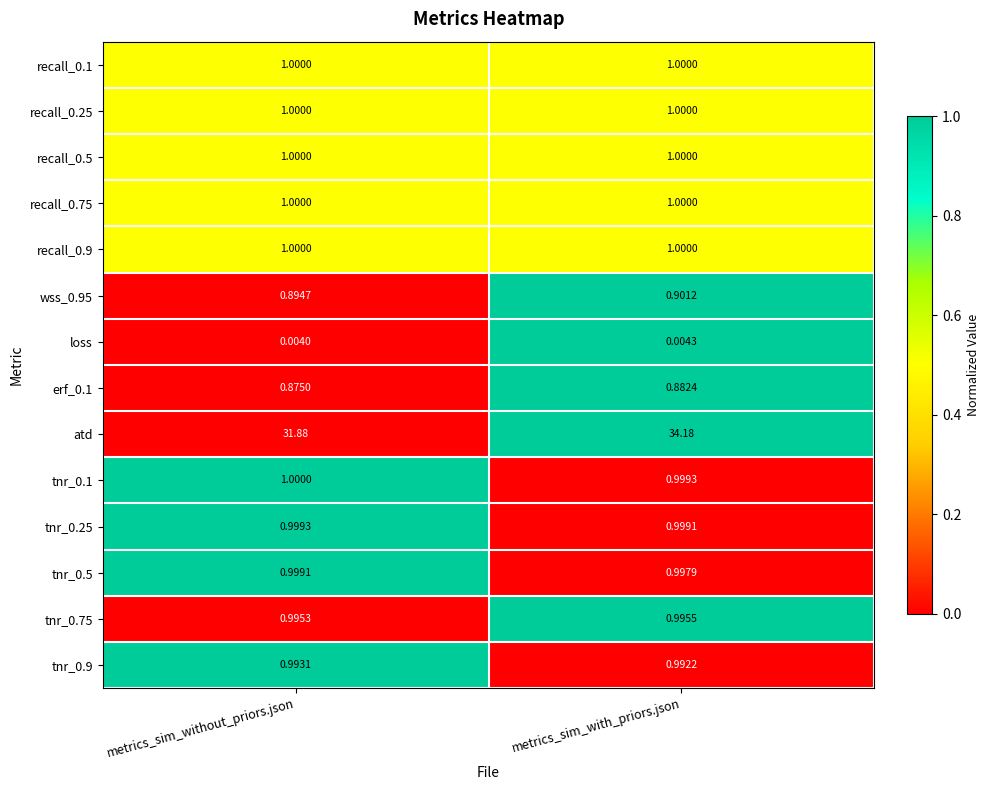

Which category has the lowest value across all series?

metrics_sim_without_priors.json